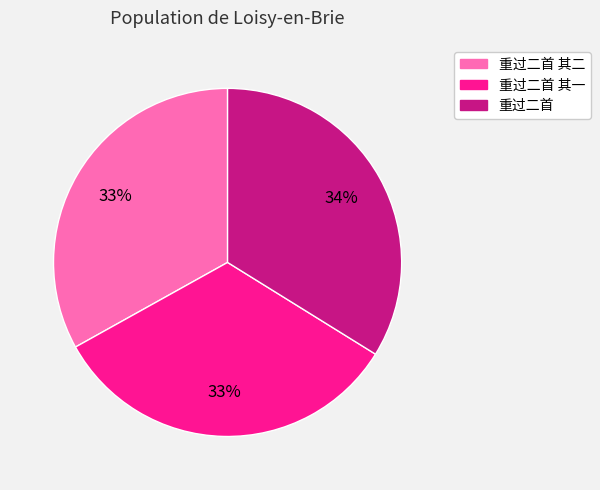

To the nearest percent, what is the difference between the largest and smallest slice percentages?

1%